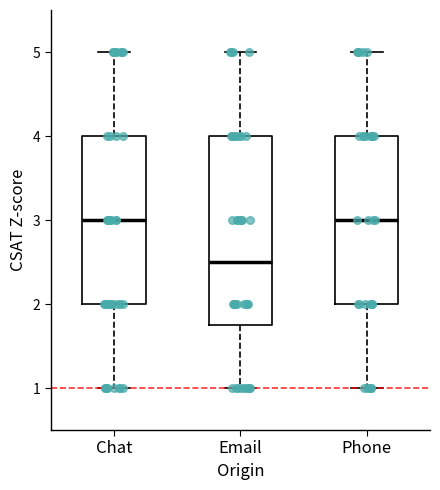

Reading left to right, transcribe this box plot: for each box, give where its median line is, the range the box spans, and where its two whiskers end, as read against the y-axis. The values are not printed on the chart, so give them approximately, as read against the axis.

Chat: median 3.0, box 2.0 to 4.0, whiskers 1.0 to 5.0
Email: median 2.5, box 1.8 to 4.0, whiskers 1.0 to 5.0
Phone: median 3.0, box 2.0 to 4.0, whiskers 1.0 to 5.0